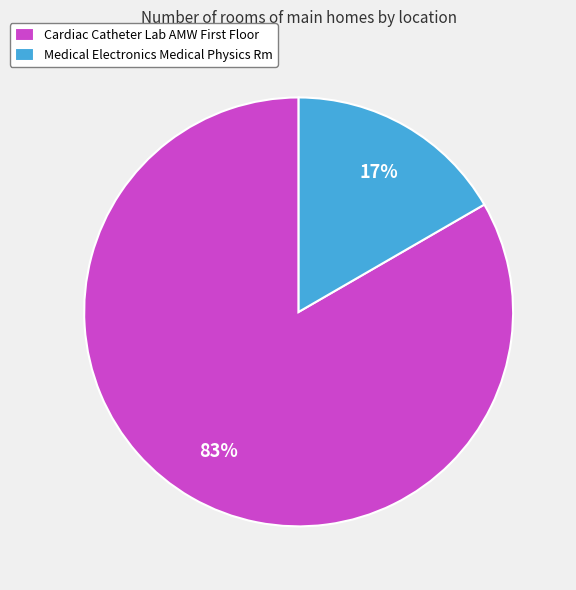

To the nearest percent, what is the average slice percentage?

50%